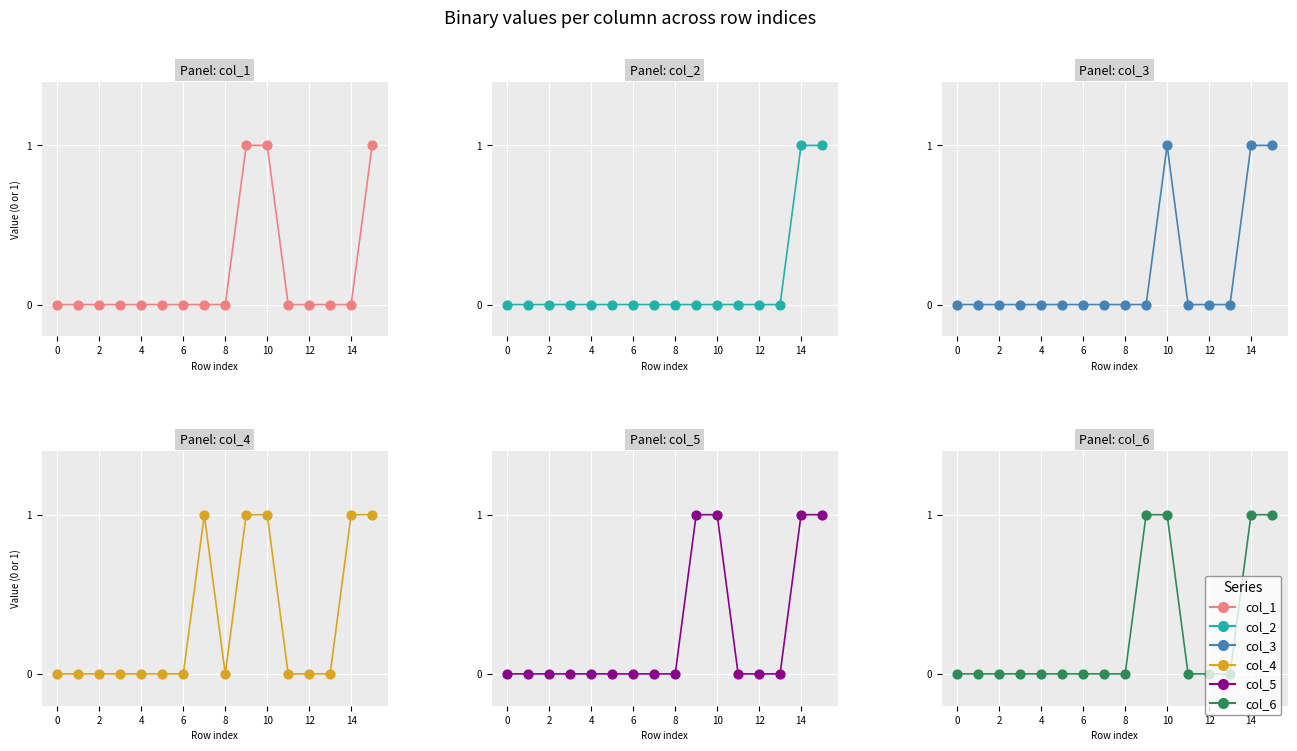

Which series has the largest total across all categories?

col_4